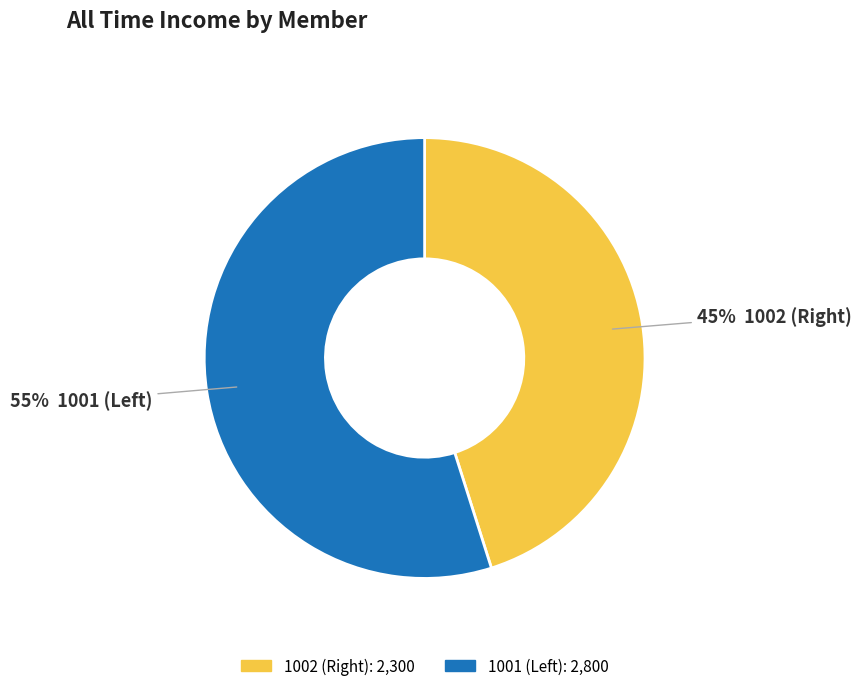

Which slice represents more than half of the pie?

1001 (Left)